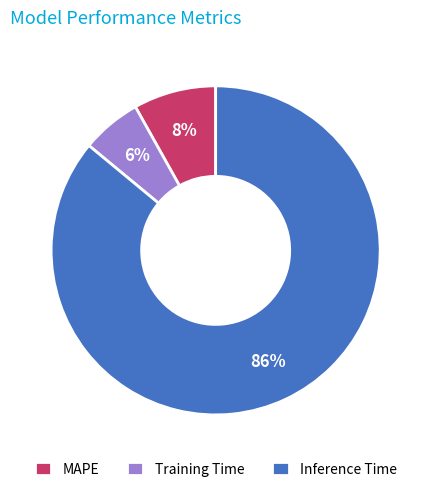

Count the number of slices in the pie.

3